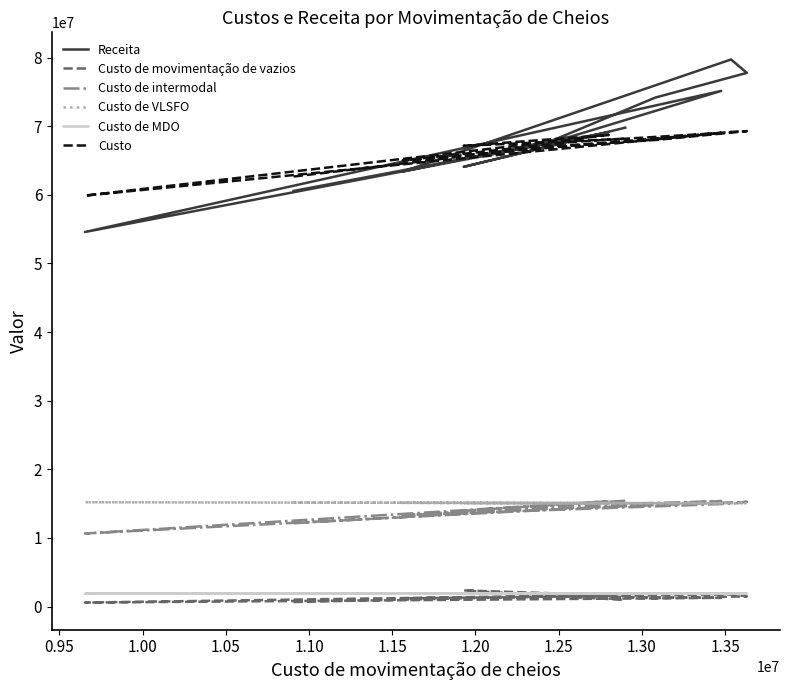

What are all the series names shown in the legend?

Receita, Custo de movimentação de vazios, Custo de intermodal, Custo de VLSFO, Custo de MDO, Custo